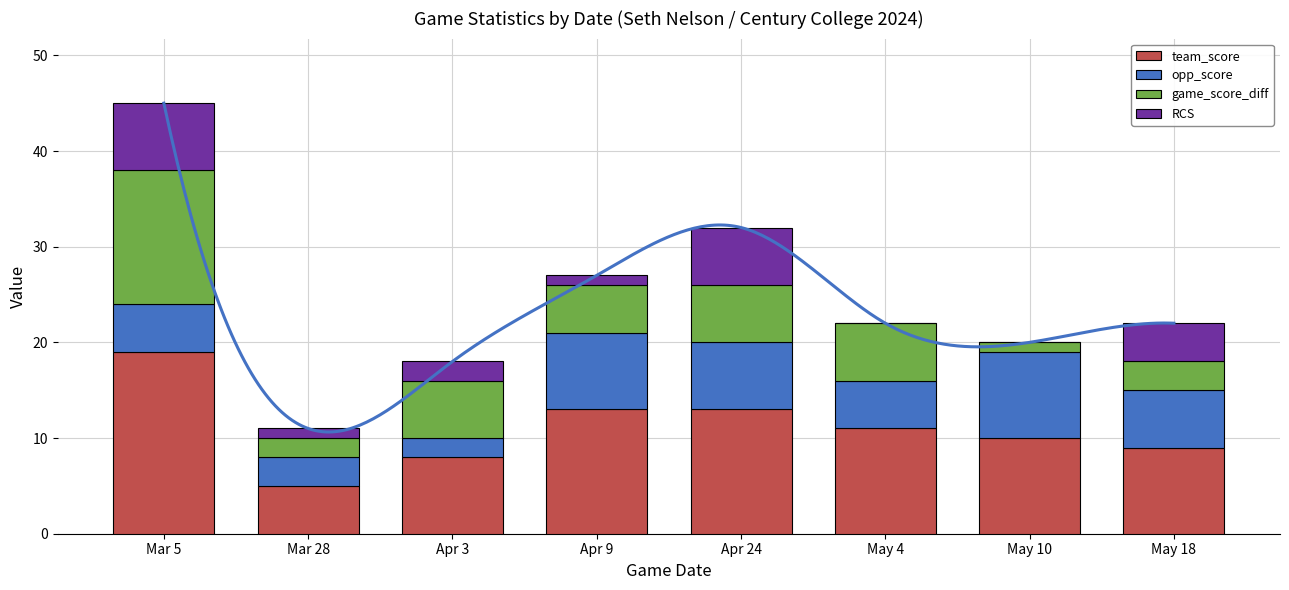

Between Apr 3 and May 10, which is larger?

May 10